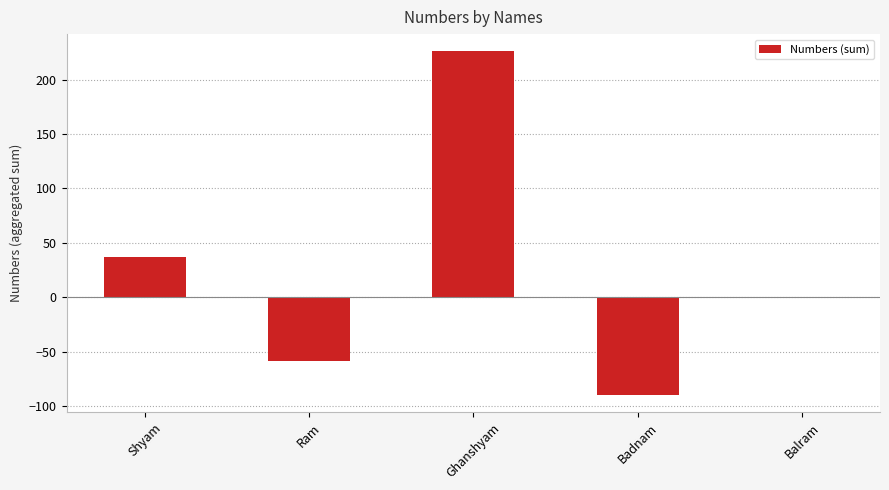

How many distinct data groups are displayed?

1